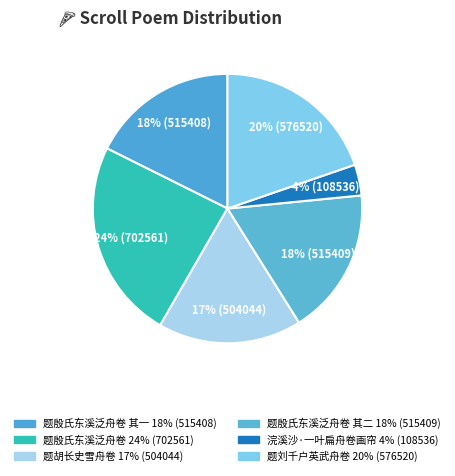

Count the number of slices in the pie.

6